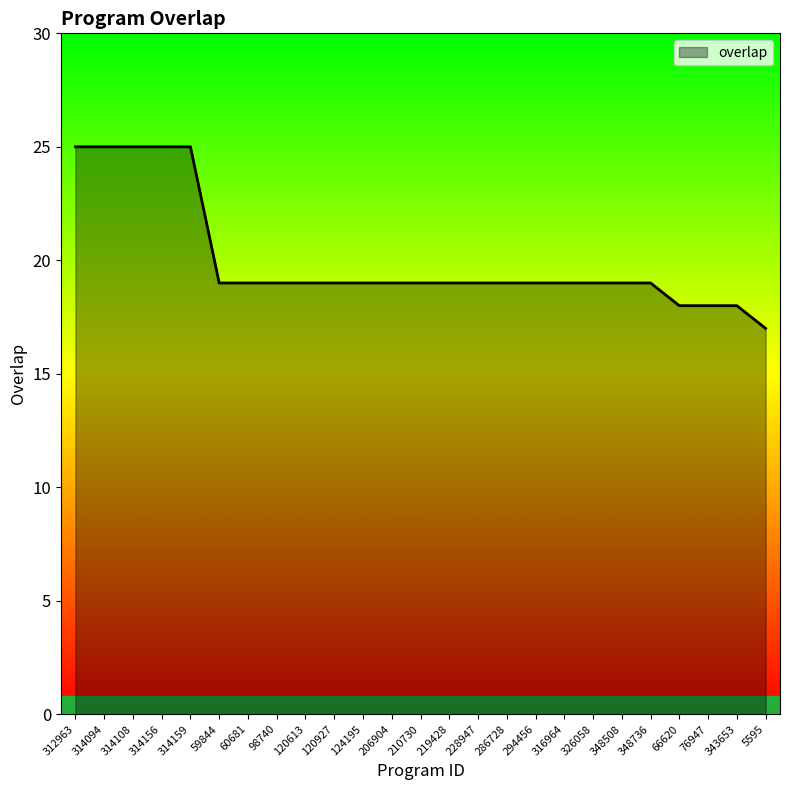

What is the difference between the second highest and second lowest values?

7